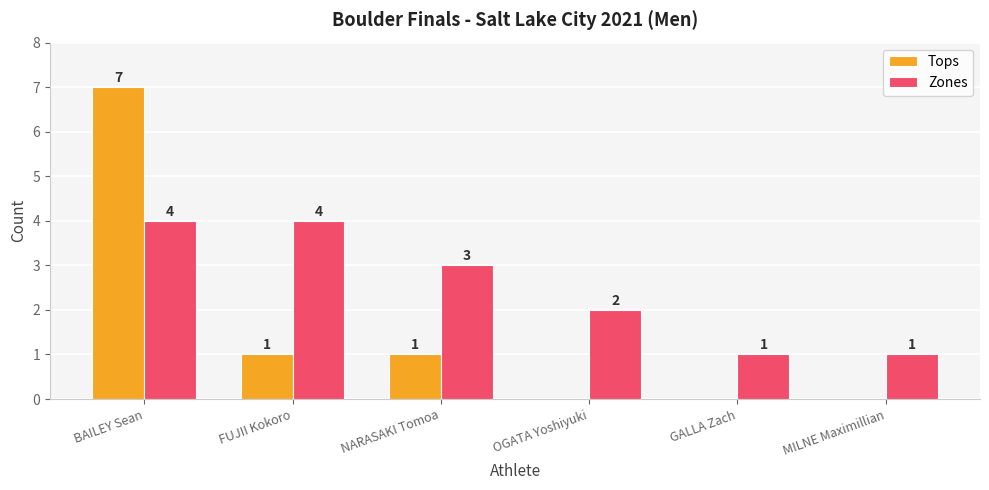

True or false: Zones has a value of 1 at GALLA Zach.

True